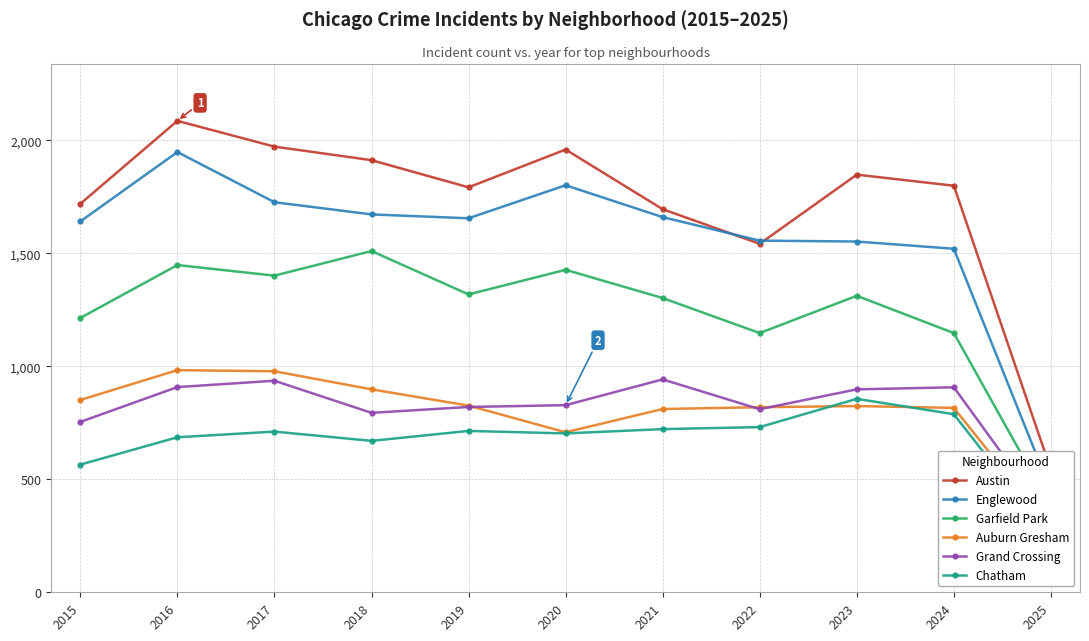

True or false: Austin and Auburn Gresham intersect in this chart.

False